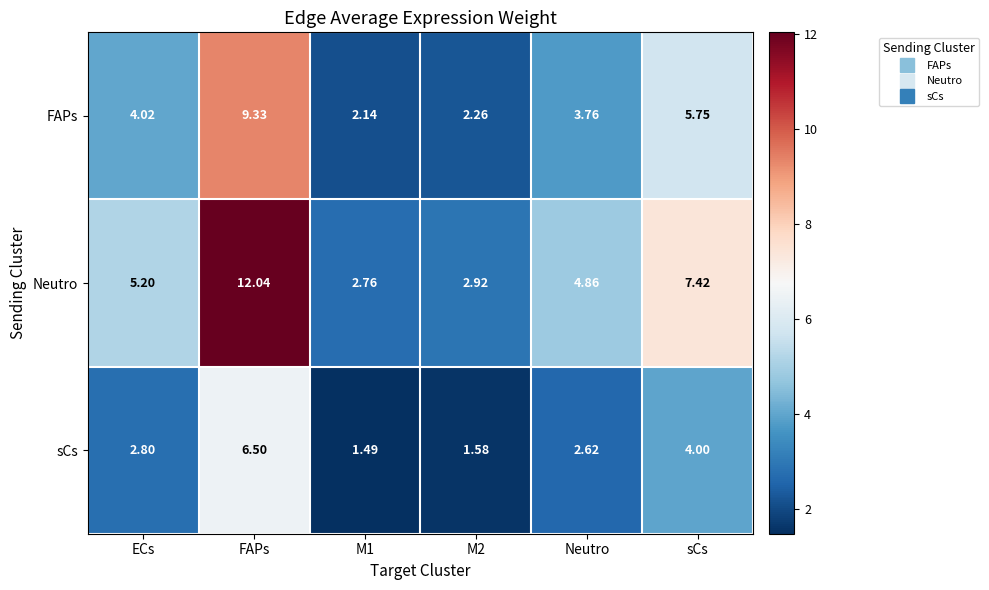

Which category has the highest value in the sCs series?

FAPs